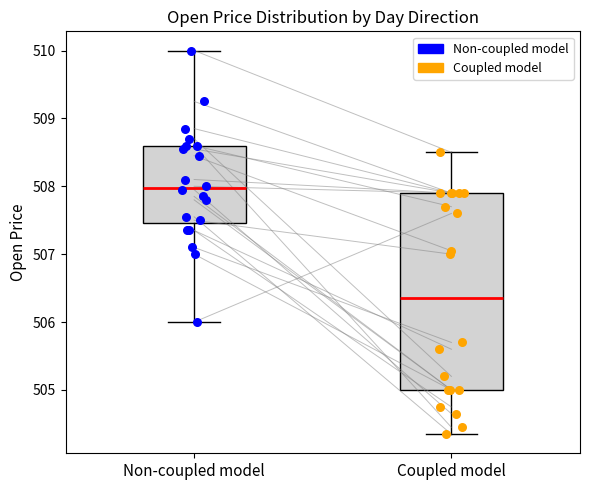

Which series contains the lowest Y value?

Coupled model